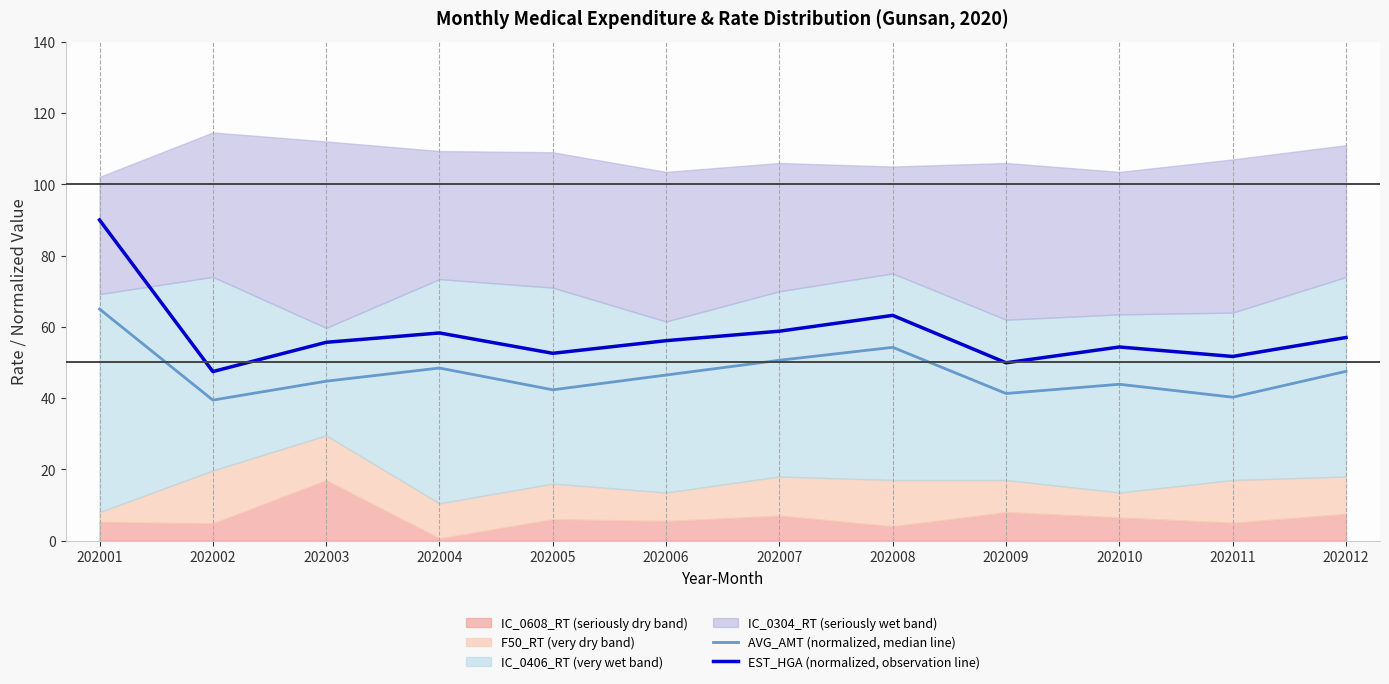

What value does the AVG_AMT (normalized, median line) series have at 202004?

48.4